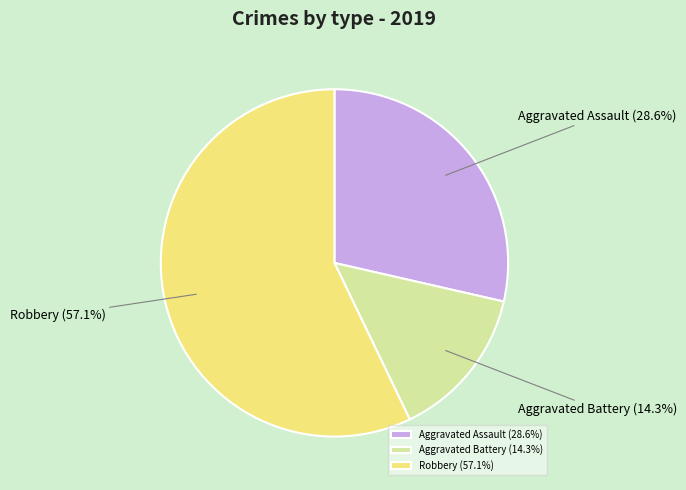

How much of the chart is everything except Robbery?

42.9%